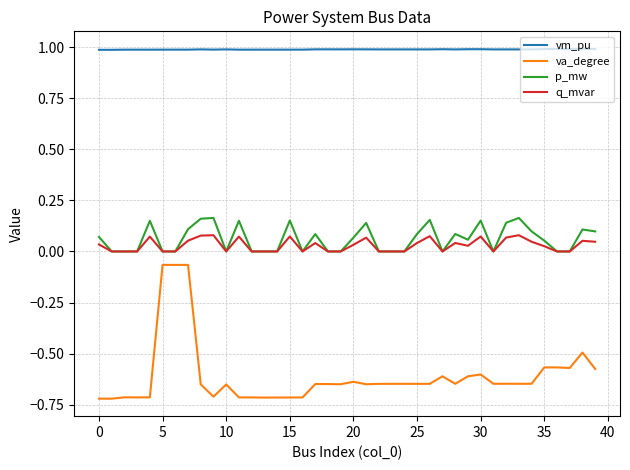

Which series has the largest range (max minus min)?

va_degree